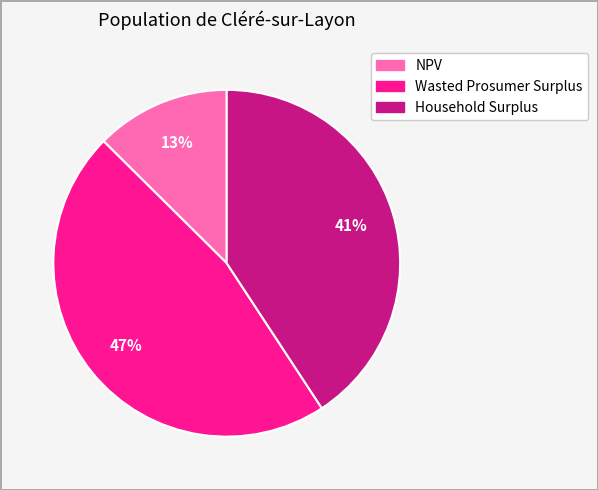

Between NPV and Household Surplus, which is larger?

Household Surplus